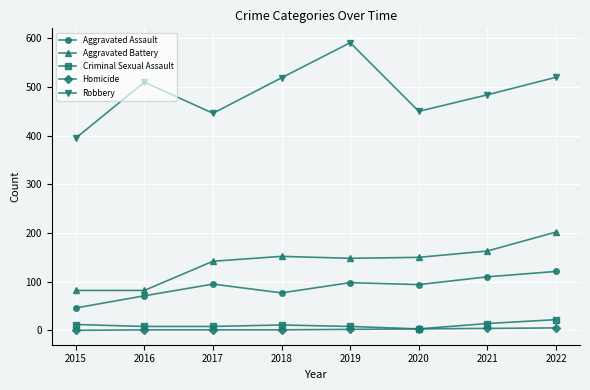

The value of Homicide at 2019 is 2. True or false?

True